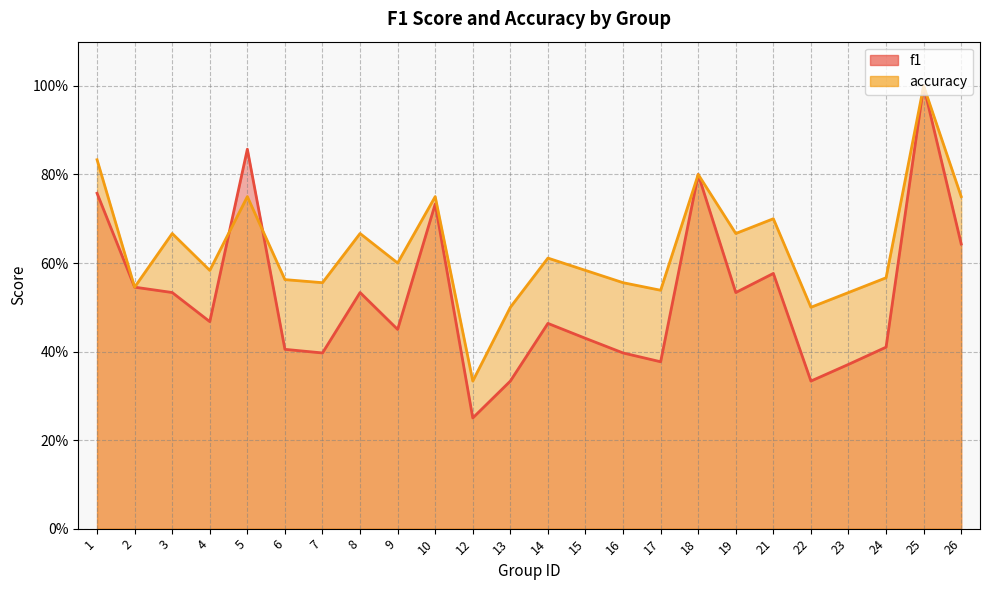

What is the sum of all accuracy values?

15.2